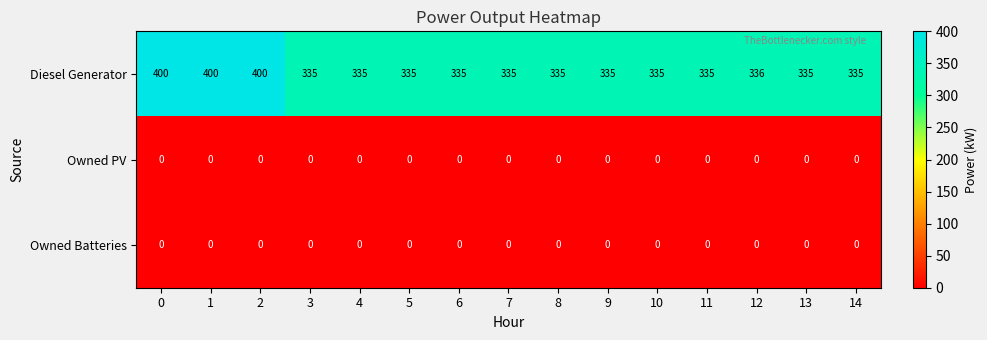

Is it true that Owned Batteries equals 0 at 3?

True